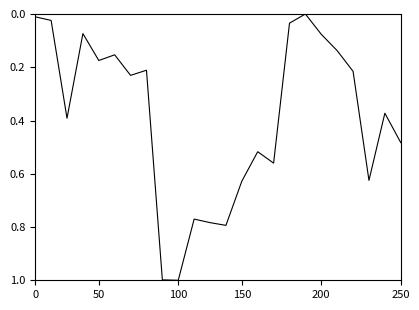

What is the difference between the maximum and minimum values?

1.0